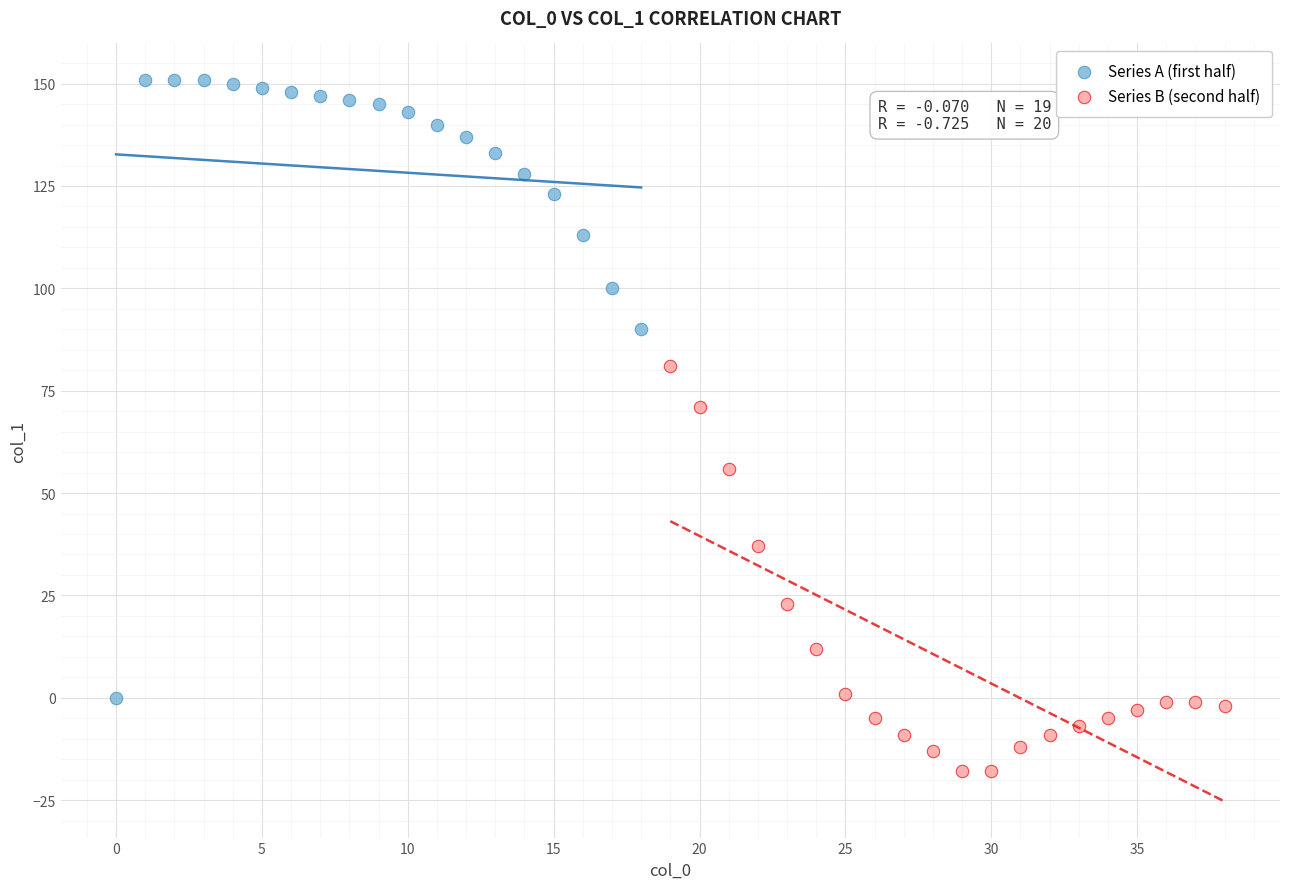

Which series has the widest spread of Y values?

Series A (first half)